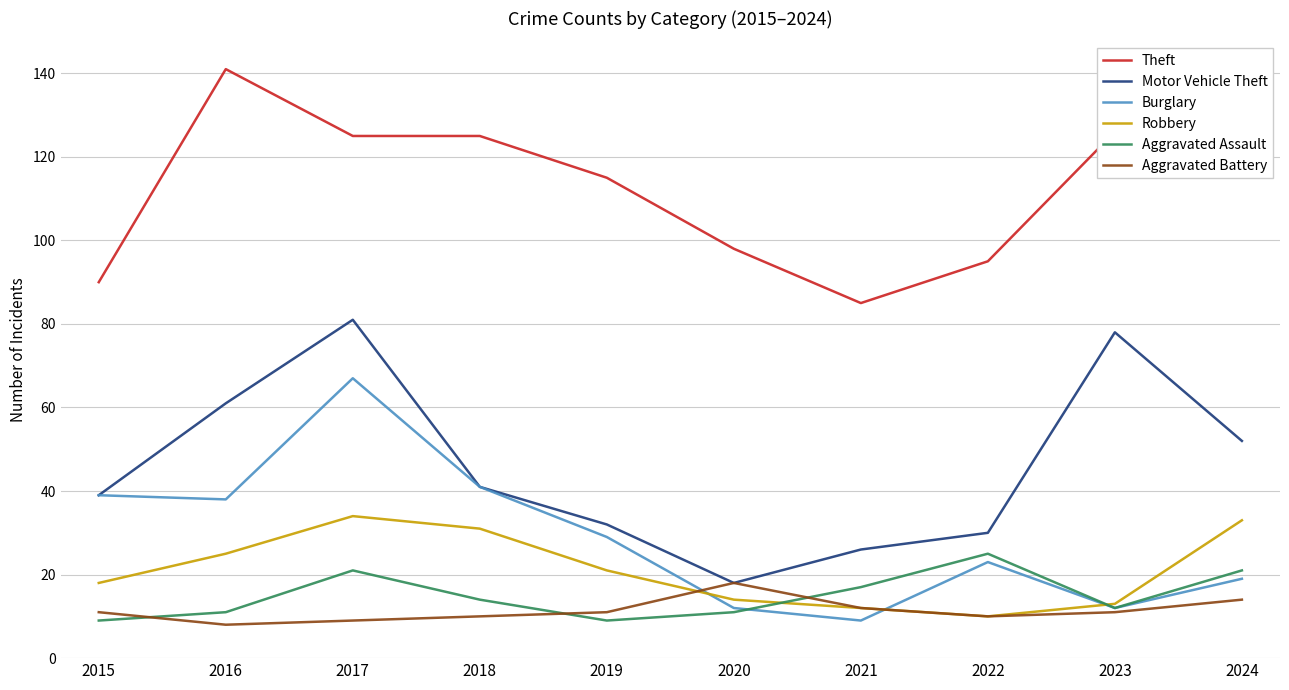

True or false: Robbery and Motor Vehicle Theft intersect in this chart.

False